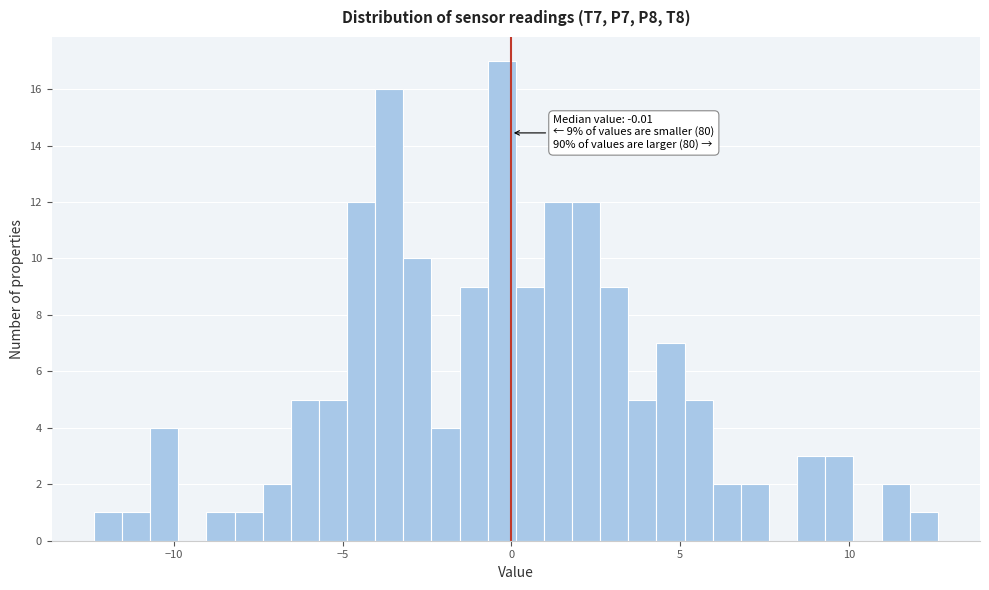

Read against the x-axis, roughly where is the centre of the tallest bar?

-0.5